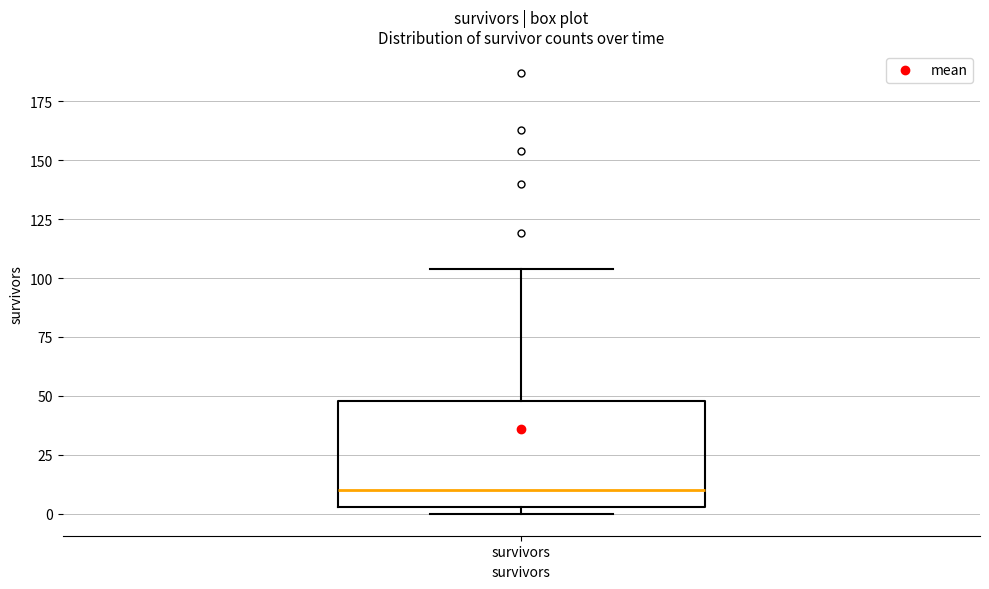

Where is the upper edge of the box for survivors on the y-axis? The values are not printed on the chart, so give them approximately, as read against the axis.

50